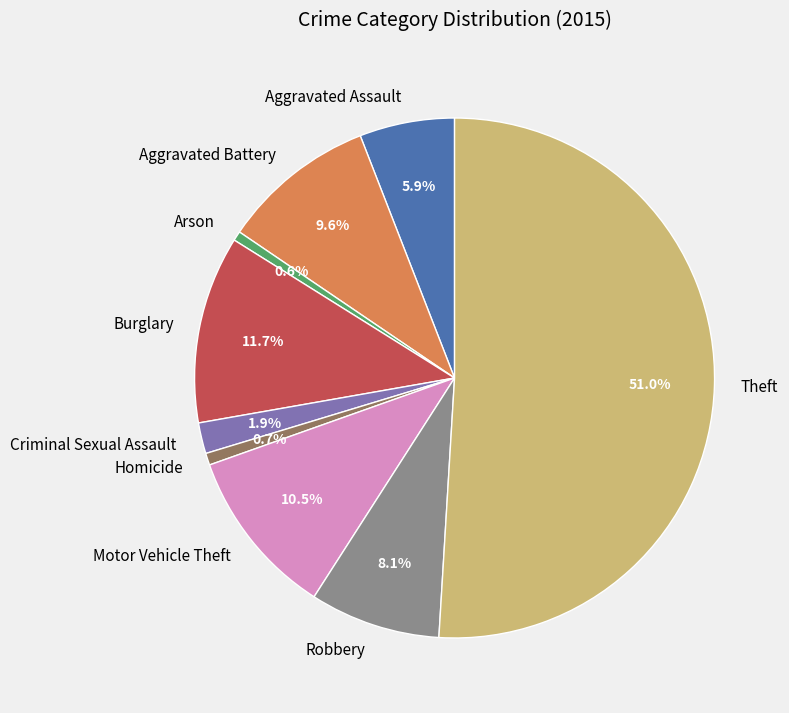

What is the largest slice in the pie chart?

Theft